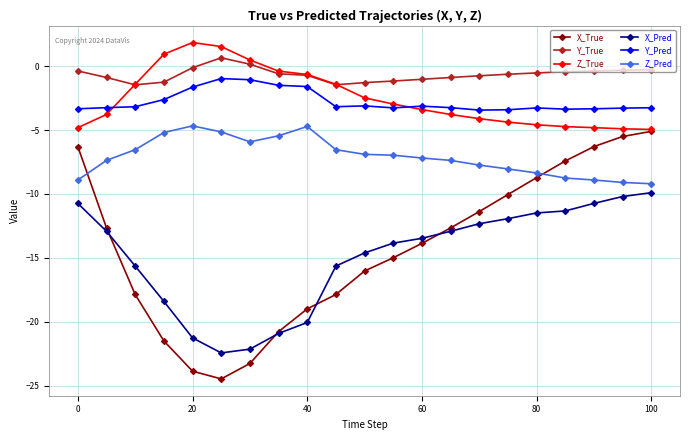

What are all the series names shown in the legend?

X_True, Y_True, Z_True, X_Pred, Y_Pred, Z_Pred